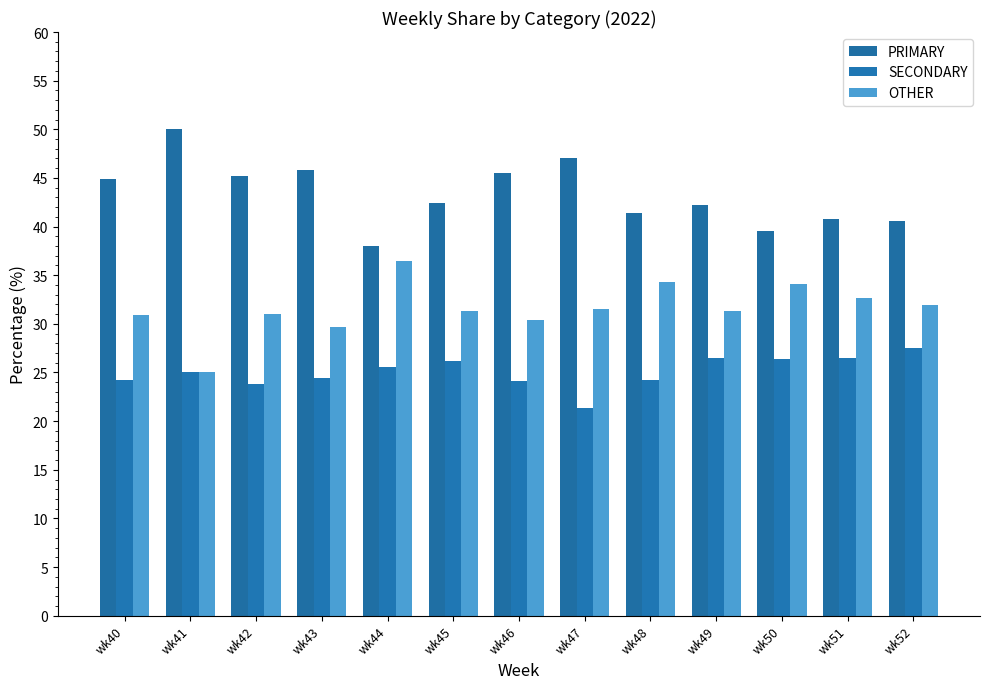

What is the sum of all OTHER values?

410.6